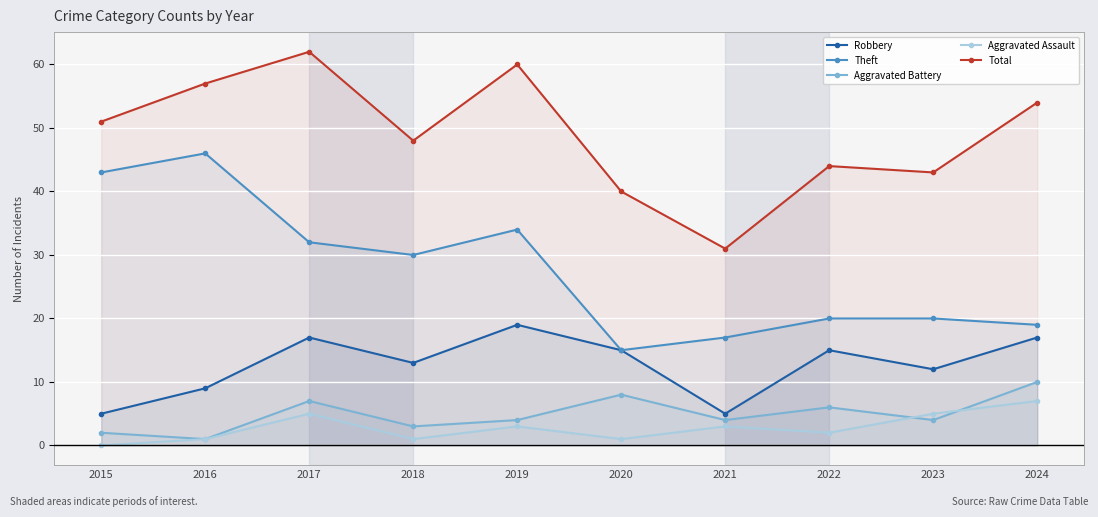

What is the approximate value of Theft at 2017, to the nearest 5?

30